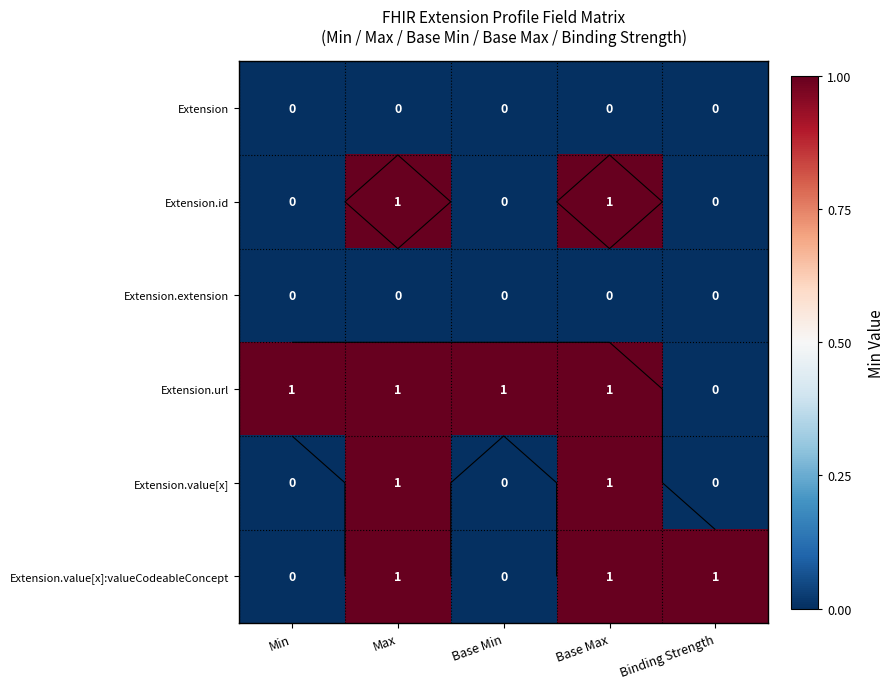

Which series has the largest total across all categories?

Extension.url